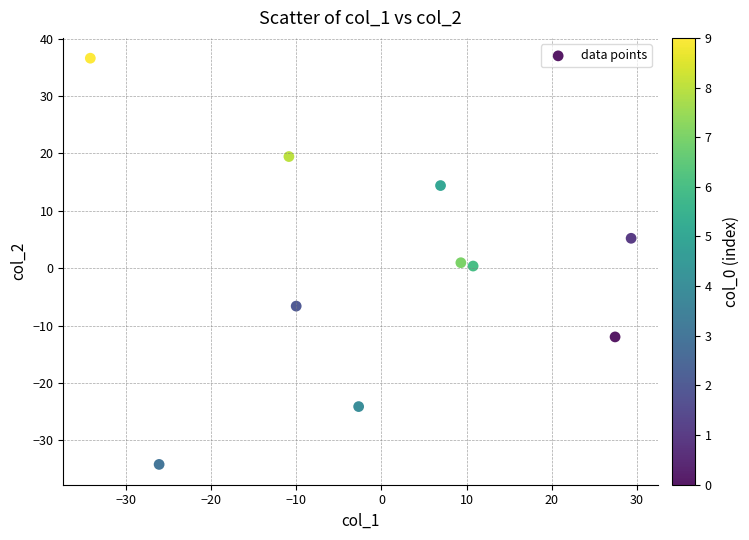

What is the range of Y values (max minus min)?

70.8